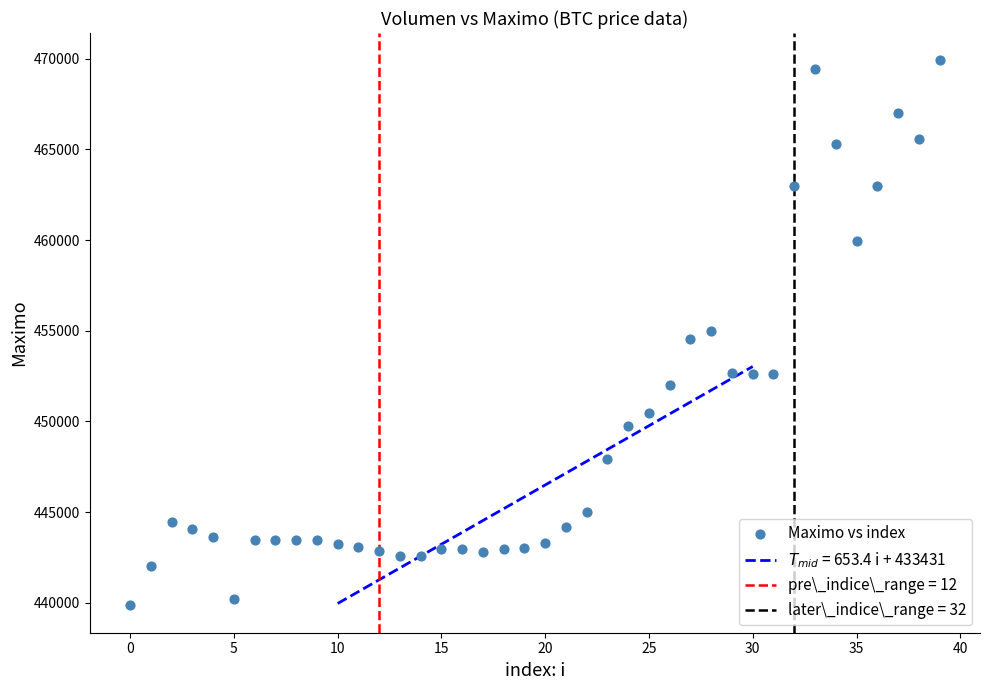

How many data points are displayed?

40